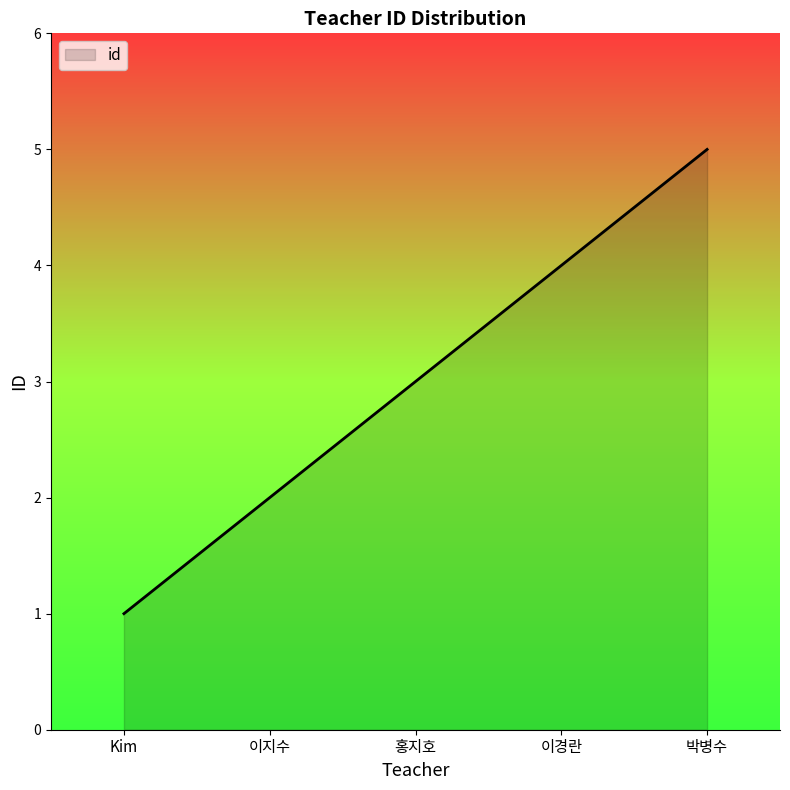

What is the difference between the values at 박병수 and 이경란?

1